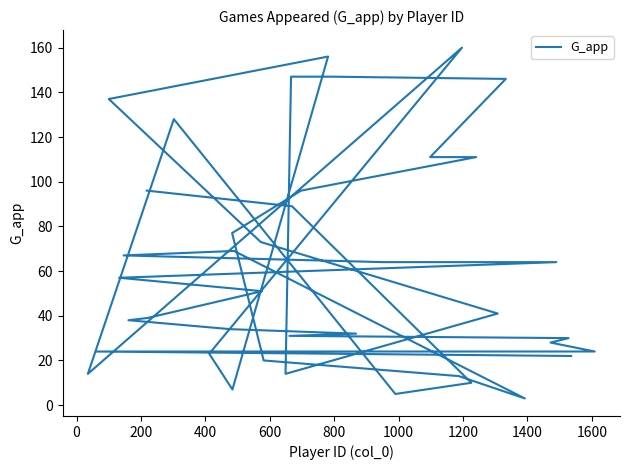

True or false: there are more than 0 points higher than both neighbors.

True